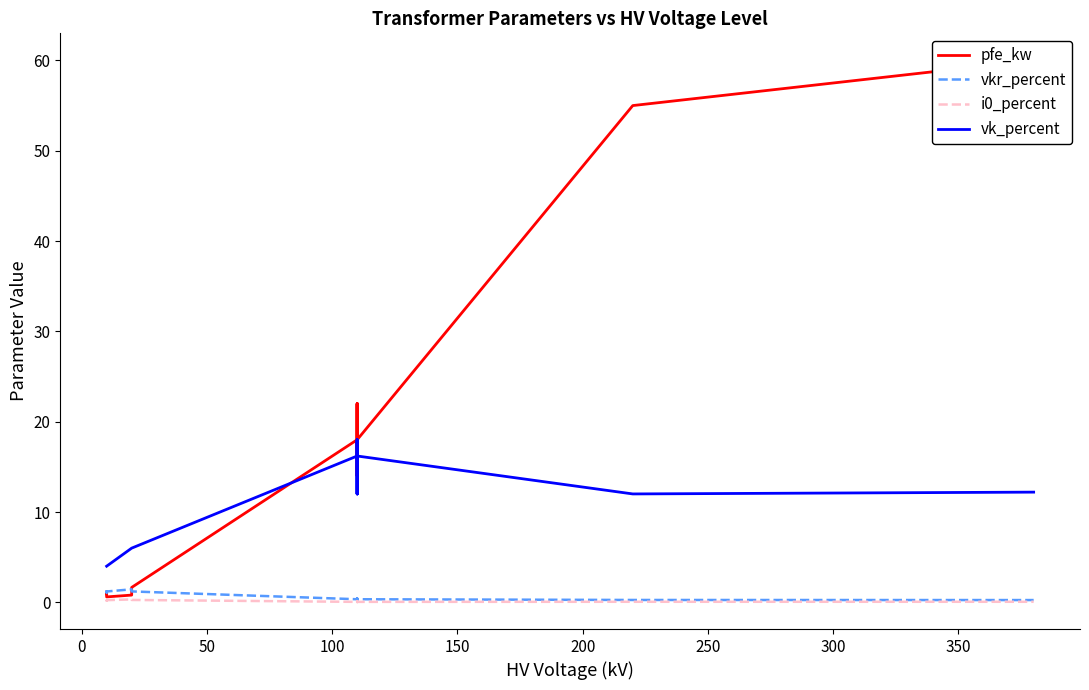

What are all the series names shown in the legend?

pfe_kw, vkr_percent, i0_percent, vk_percent